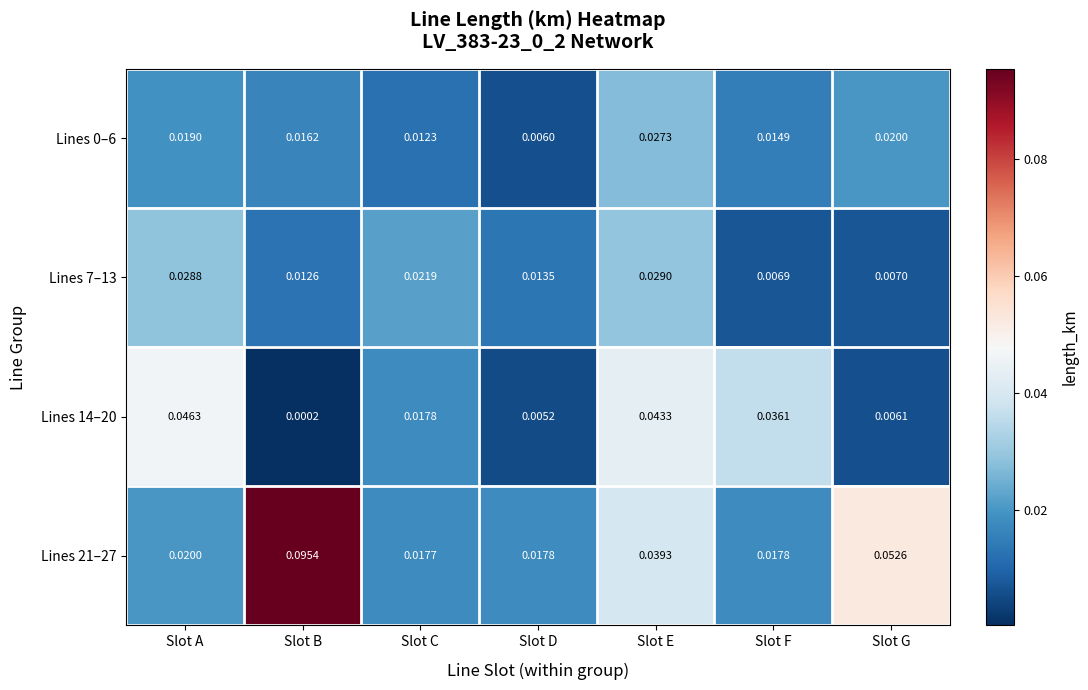

Rank the categories by Lines 14–20 value from lowest to highest.

Slot B, Slot D, Slot G, Slot C, Slot F, Slot E, Slot A